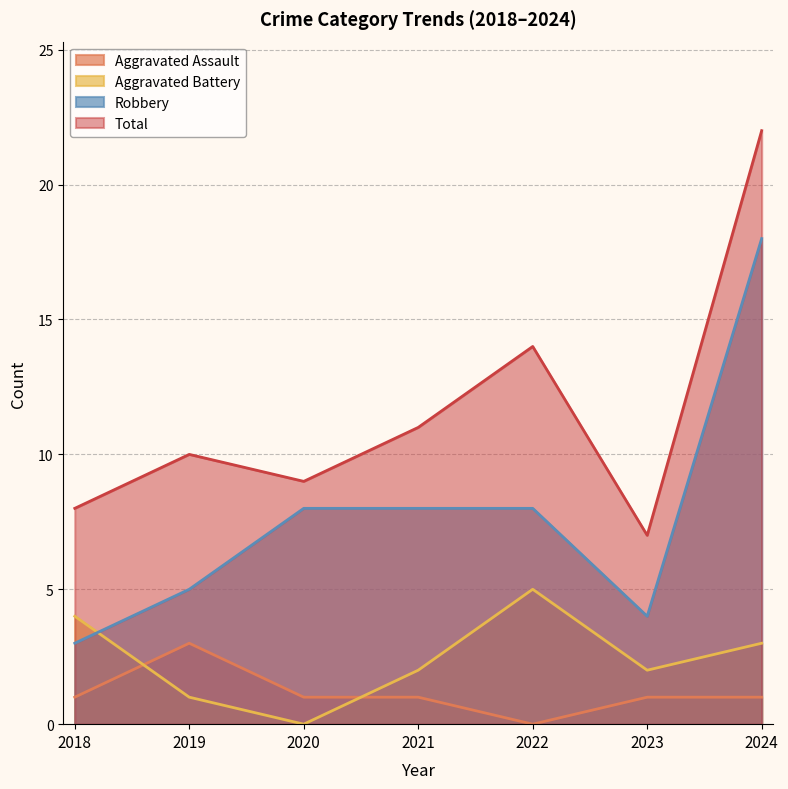

At which label is Aggravated Battery closest to 2?

2021